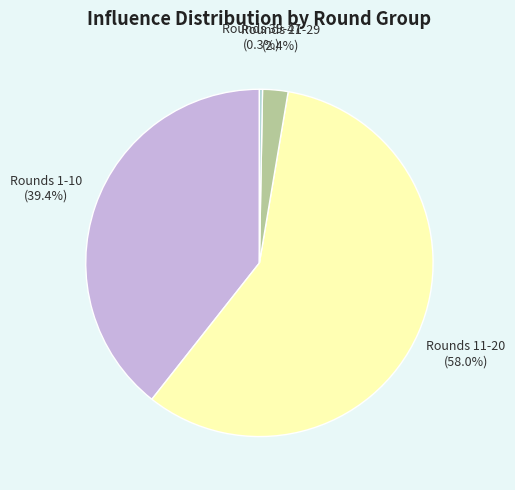

Is there a majority slice in this chart?

Yes